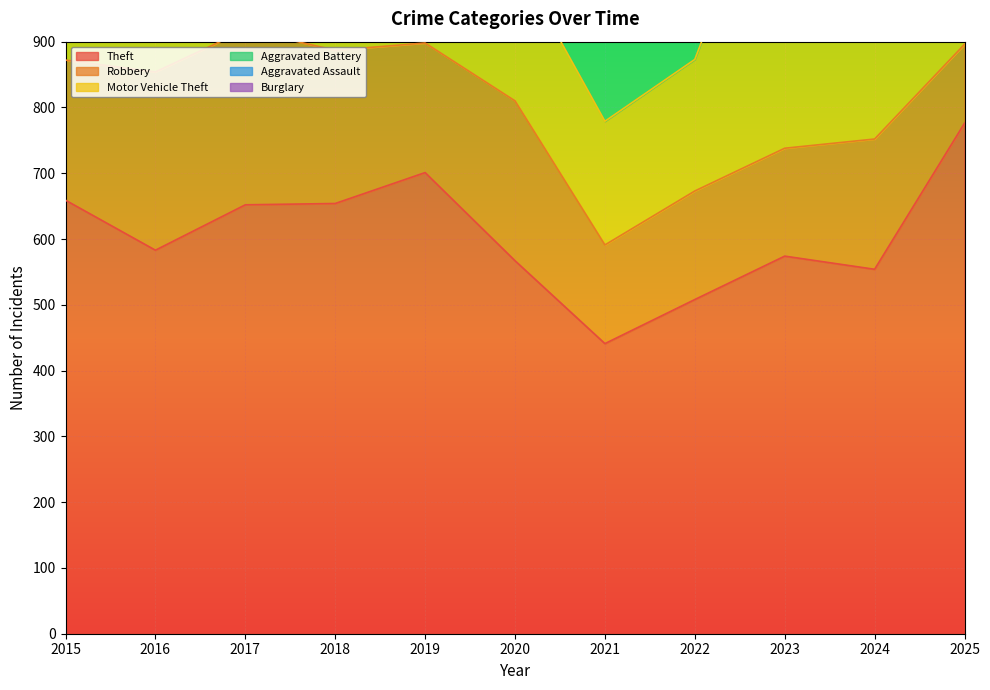

True or false: Theft has more than 2 interior local peaks.

False